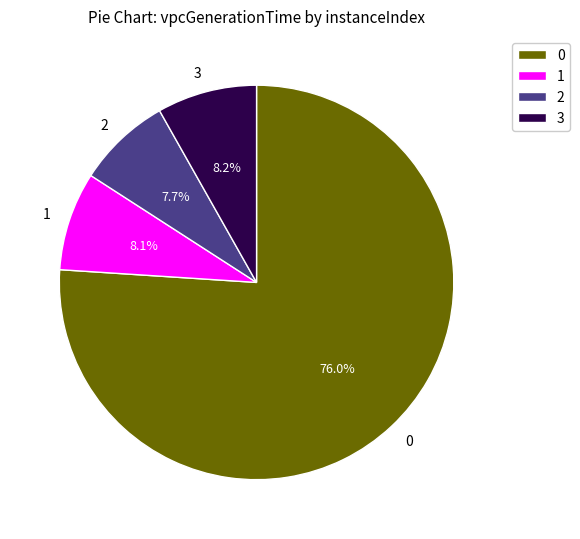

Count the number of slices in the pie.

4